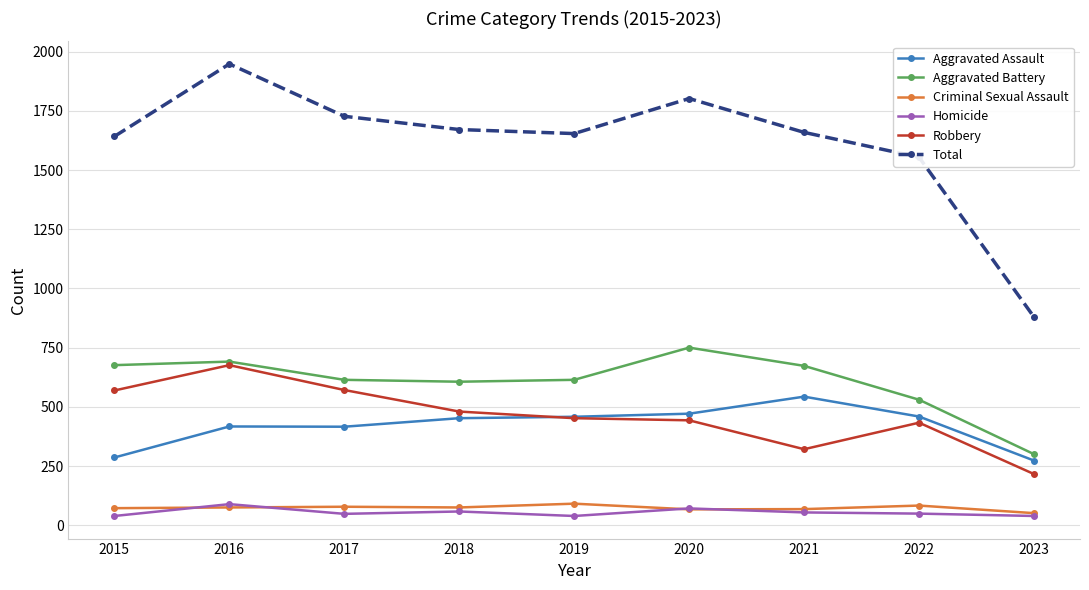

Which series has the widest spread of values?

Total